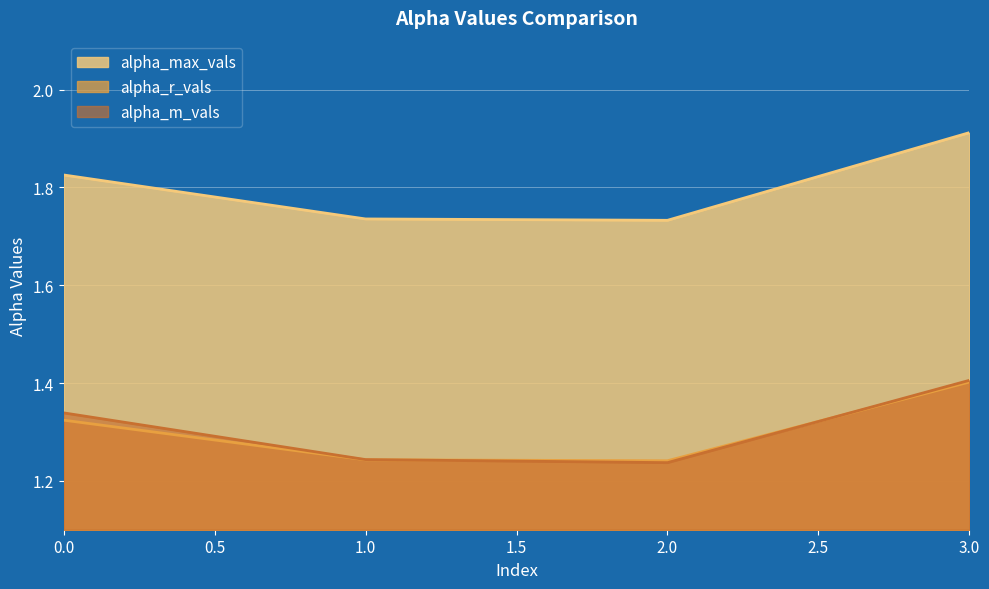

True or false: alpha_r_vals and alpha_max_vals cross at least once.

False